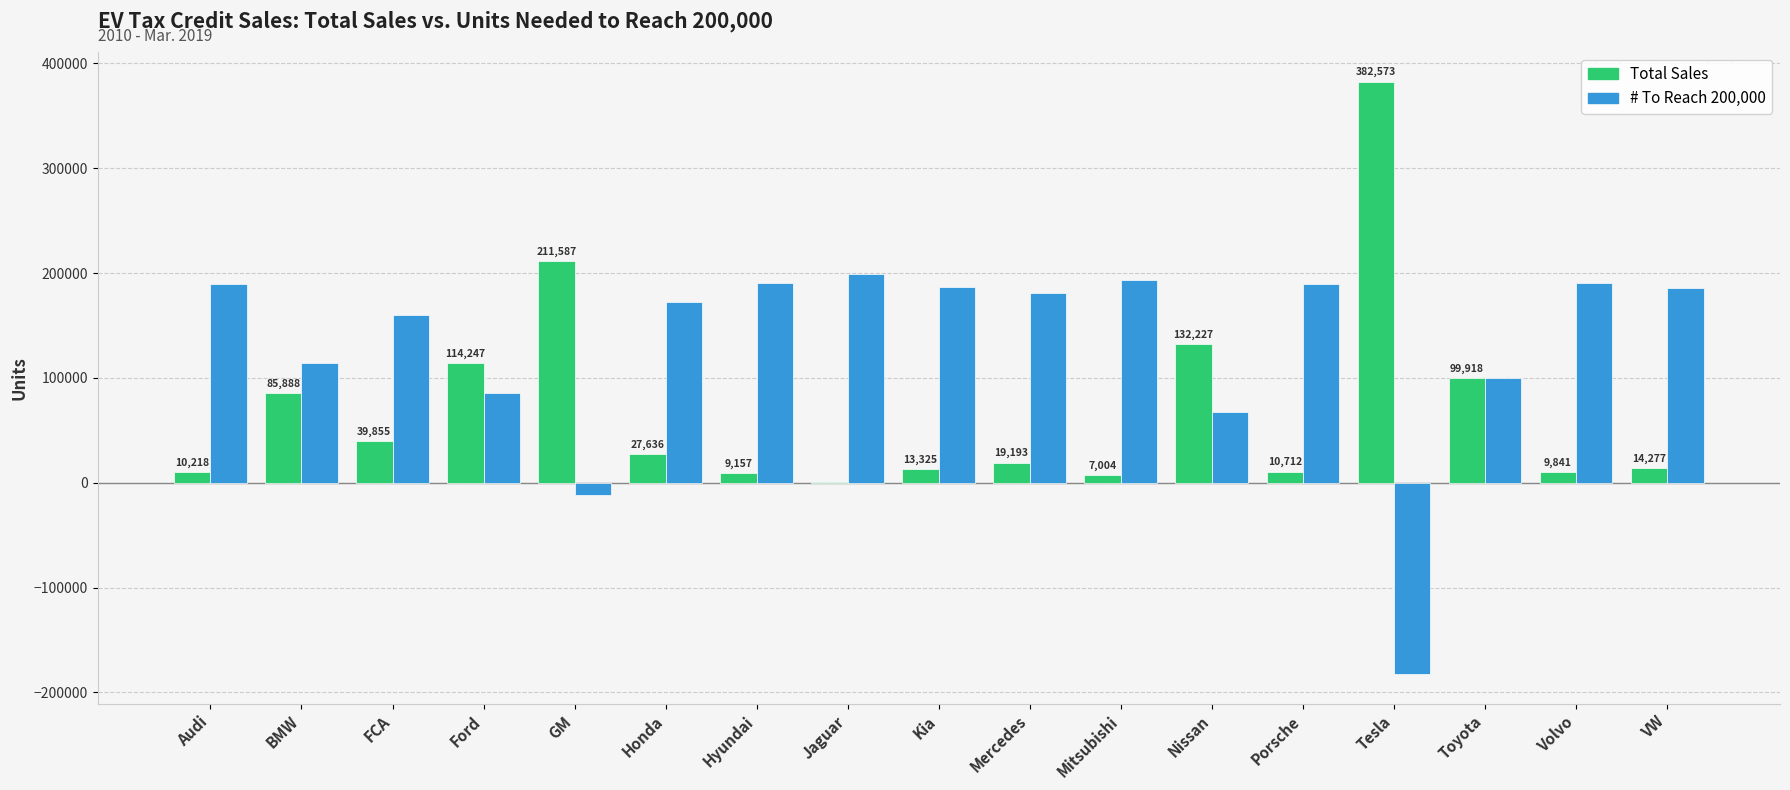

At which label does Total Sales reach its peak?

Tesla